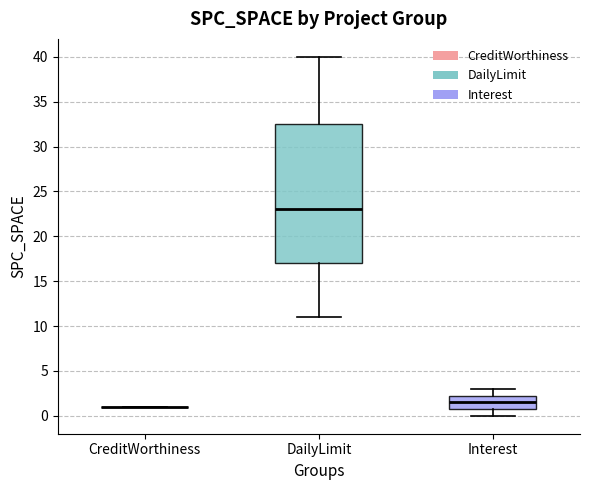

Reading left to right, transcribe this box plot: for each box, give where its median line is, the range the box spans, and where its two whiskers end, as read against the y-axis. The values are not printed on the chart, so give them approximately, as read against the axis.

CreditWorthiness: box collapsed to a line at 1.0, whiskers 1.0 to 1.0
DailyLimit: median 23.0, box 17.0 to 32.5, whiskers 11.0 to 40.0
Interest: median 1.5, box 1.0 to 2.5, whiskers 0.0 to 3.0